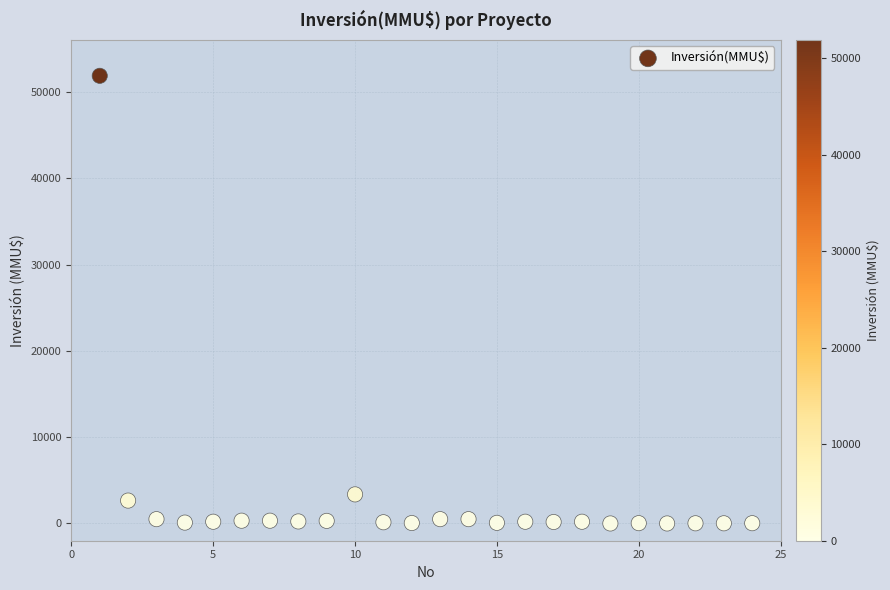

What Y value in the scatter plot is closest to 25930?

3369